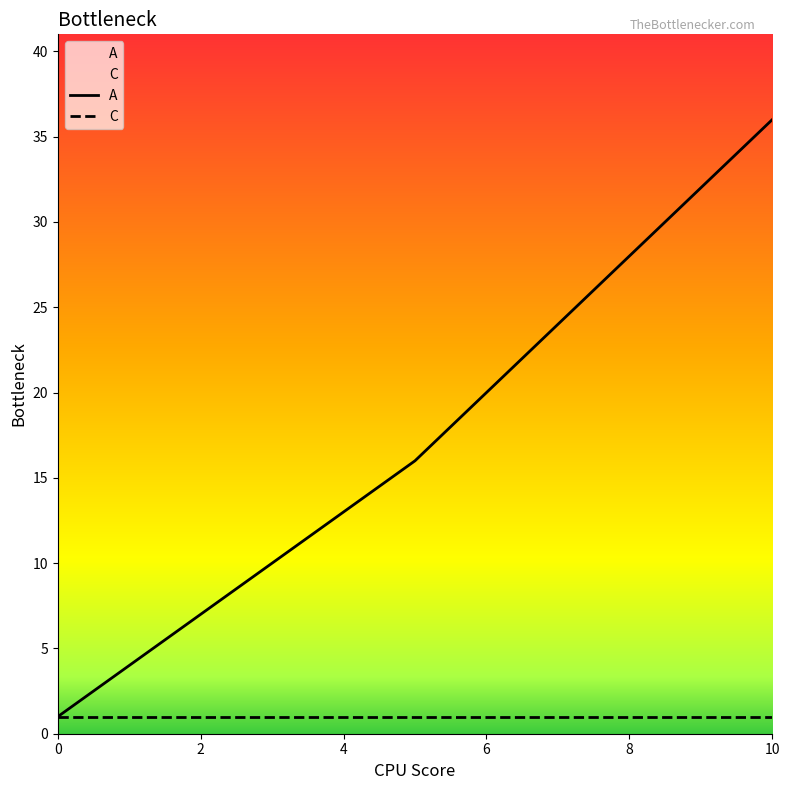

Which series has the largest total across all categories?

A